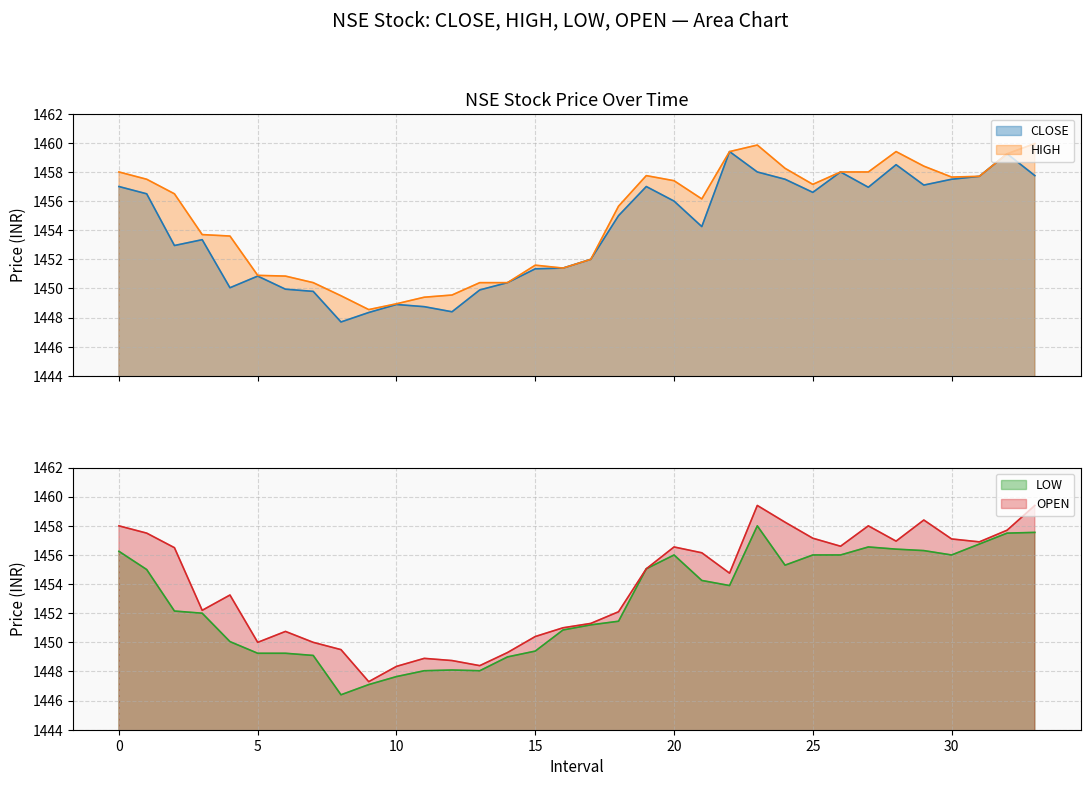

What is the minimum value shown in the chart?

1446.4